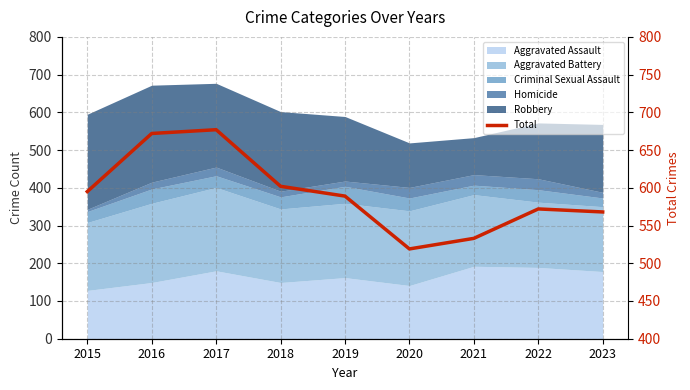

What is the value of the 4th point from the left?

602